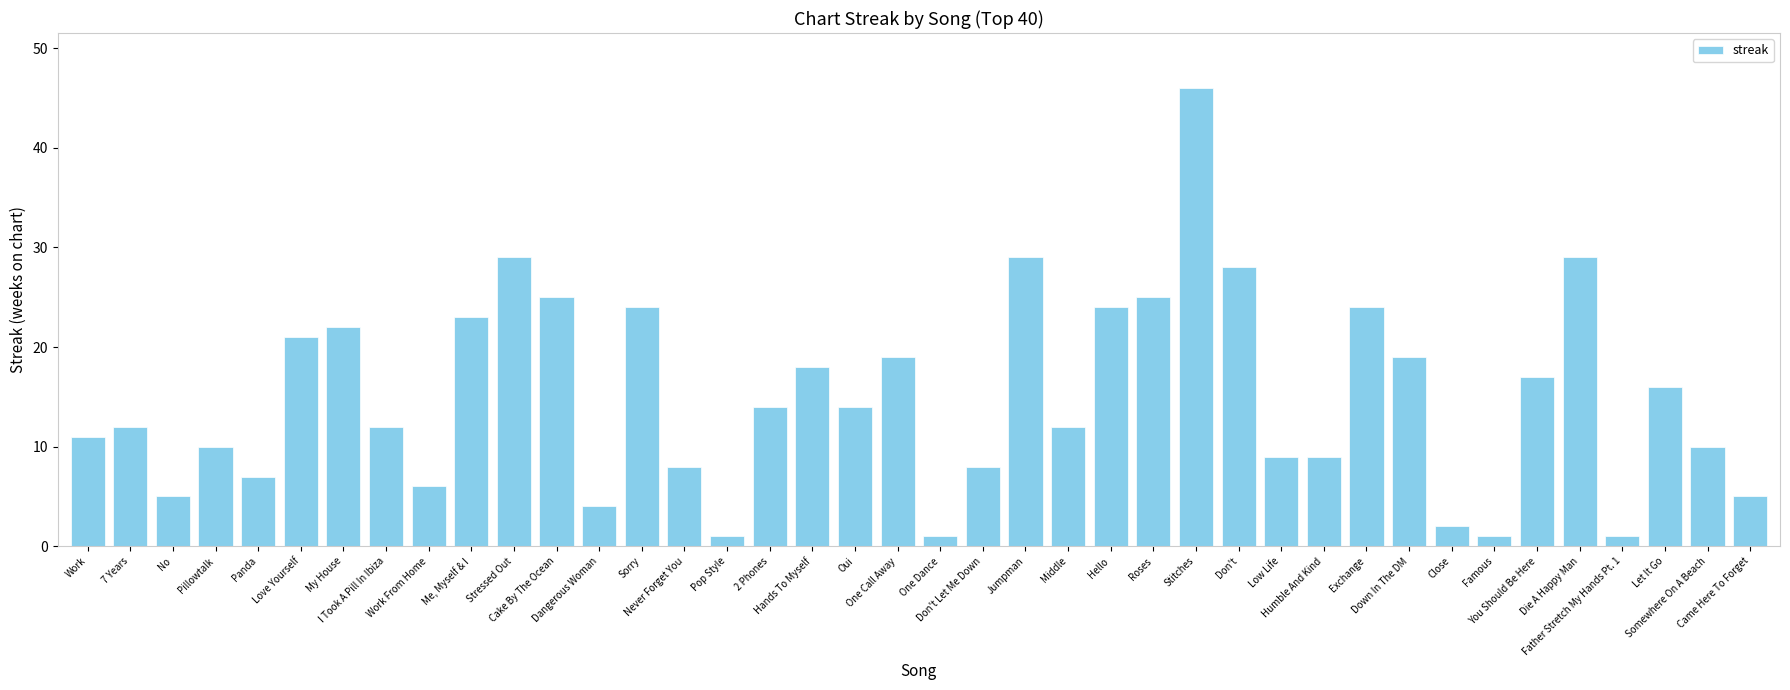

What is the change in value from Sorry to One Dance?

-23